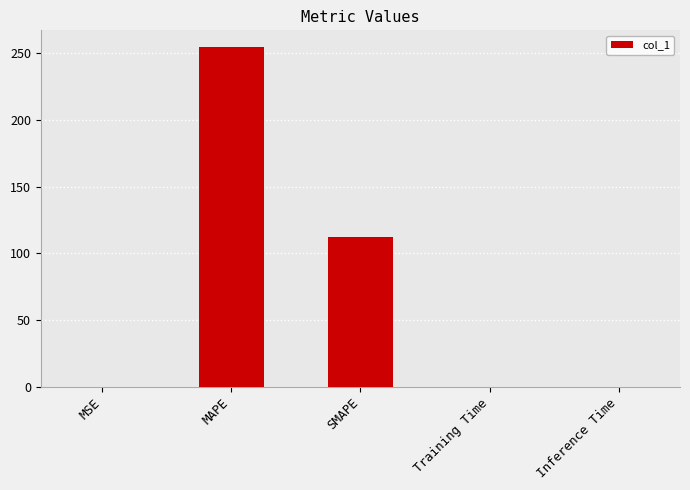

Which has a higher value, MAPE or MSE?

MAPE